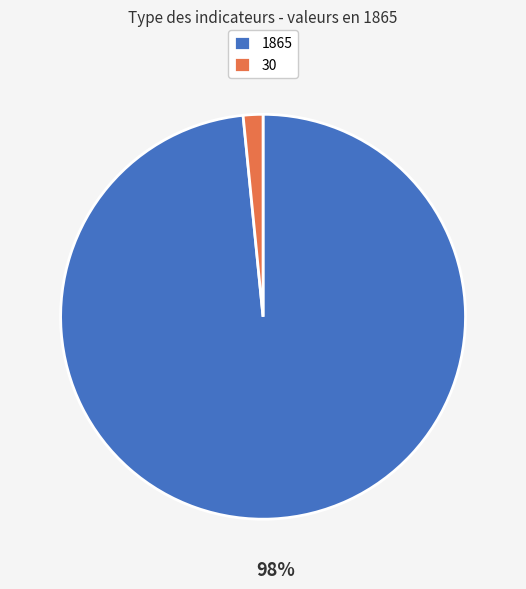

Which category has the biggest portion of the pie?

1865